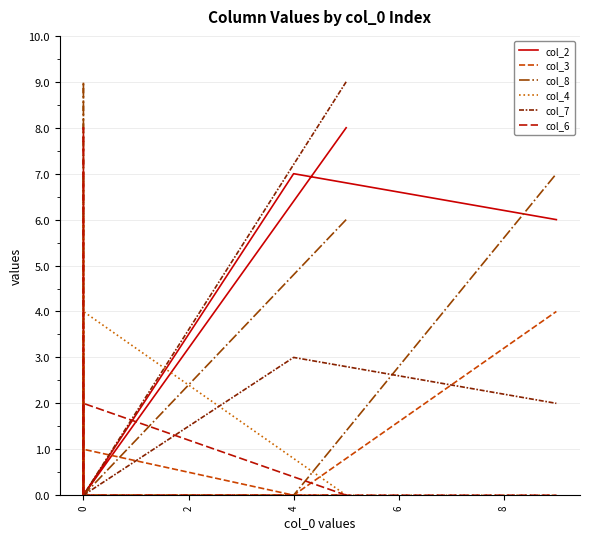

How many interior local peaks does the col_6 series have?

2